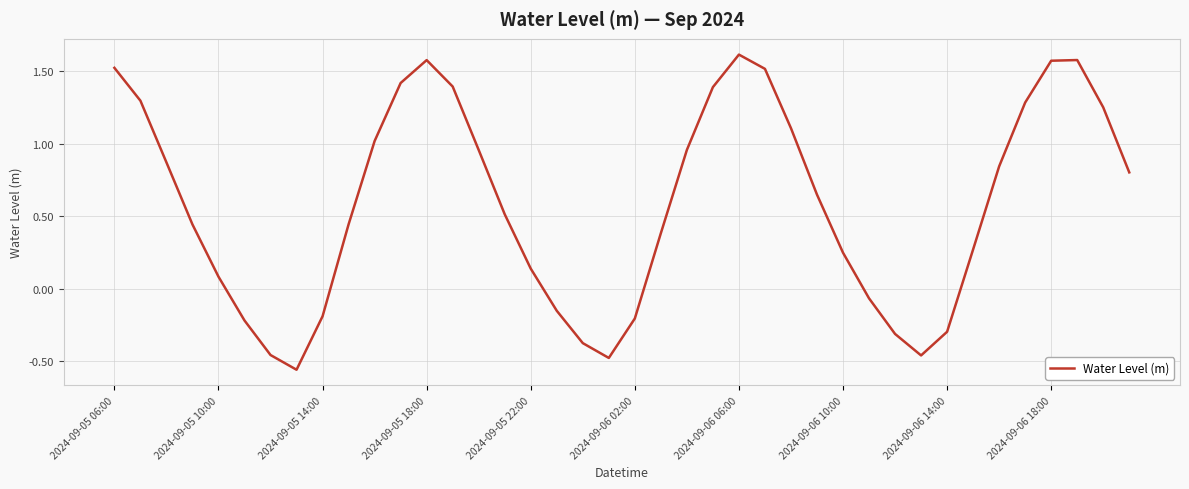

What is the difference between the maximum and minimum values?

2.2